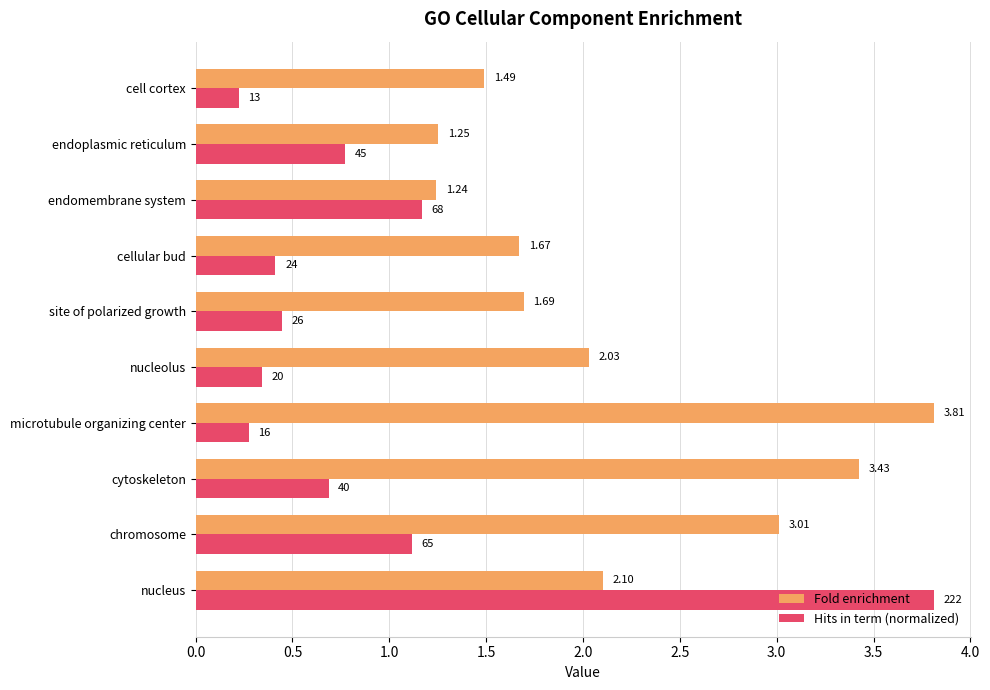

Between nucleus and cellular bud, which series saw the biggest shift?

Hits in term (normalized)